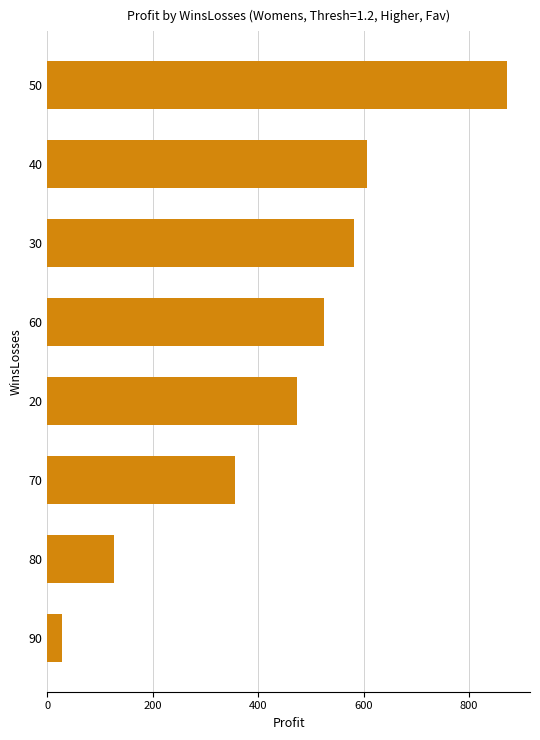

Reading top to bottom, what are all the values shown in this chart?

50=872.0	40=607.0	30=582.0	60=525.0	20=473.0	70=356.0	80=126.0	90=27.0